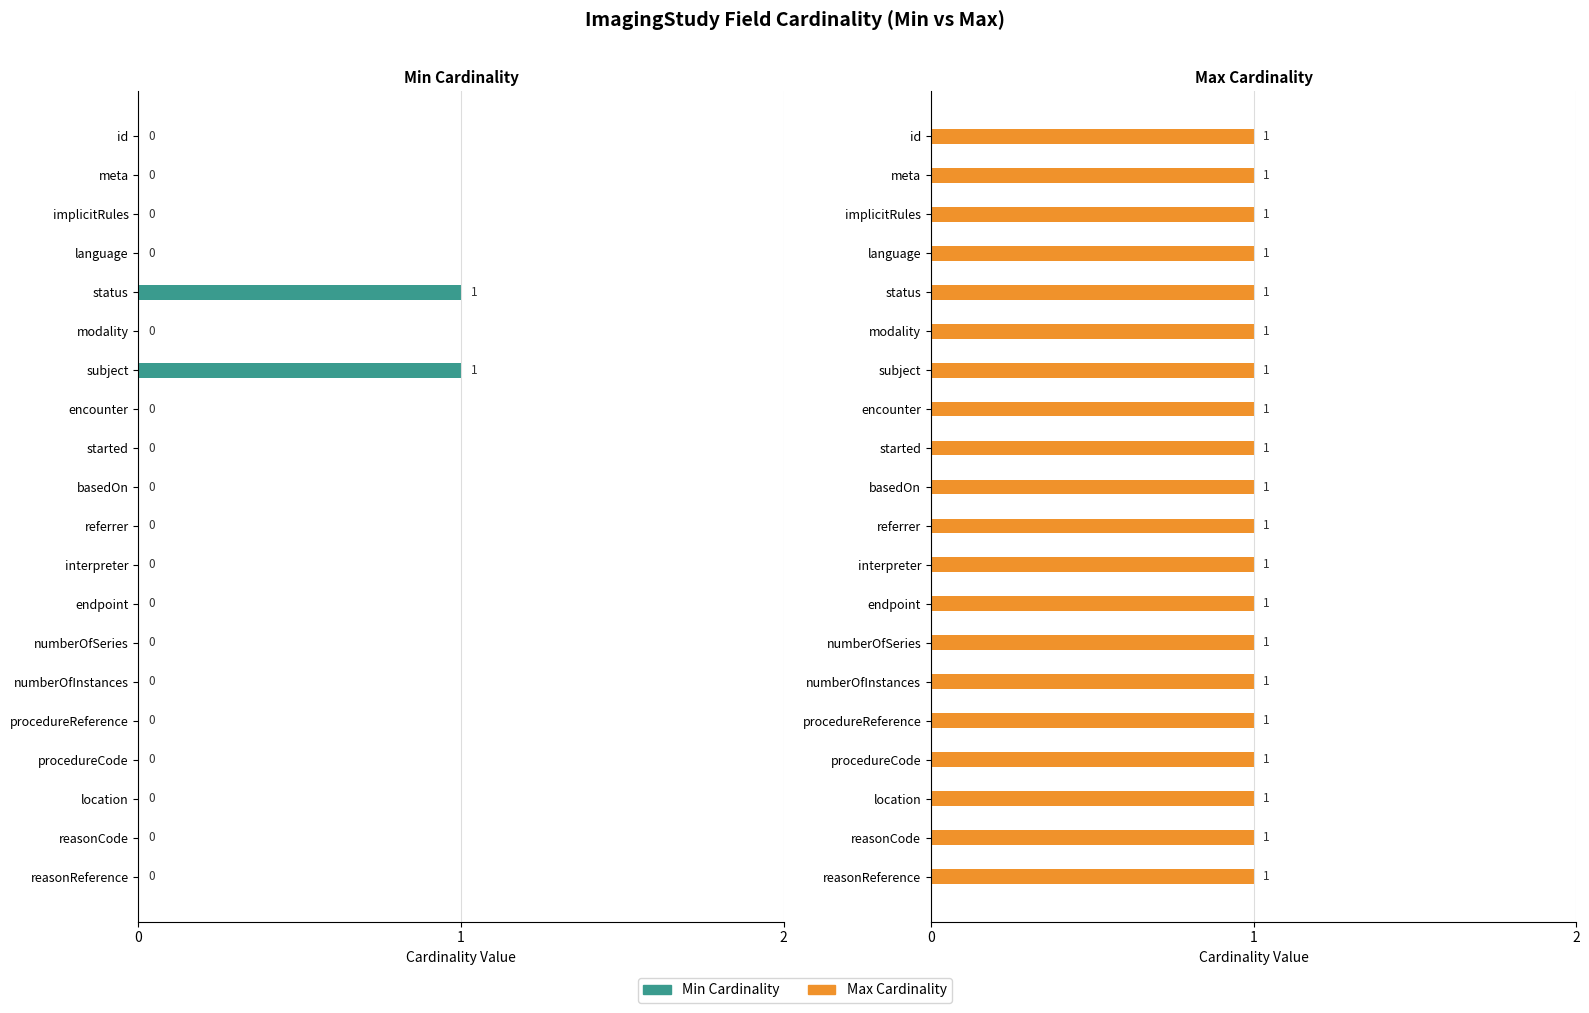

At how many categories does at least one series exceed 0?

20